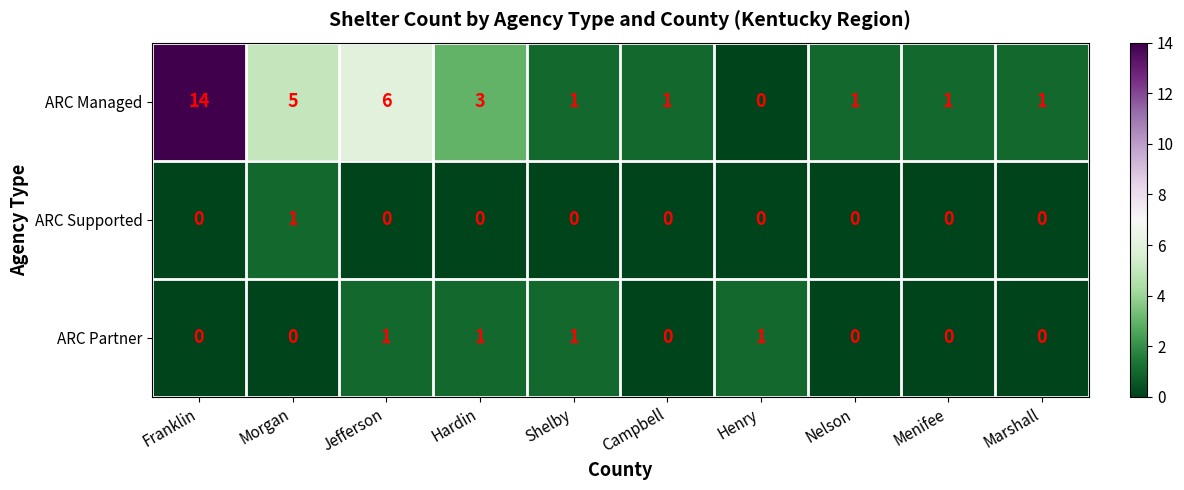

Which category has the highest value across all series?

Franklin